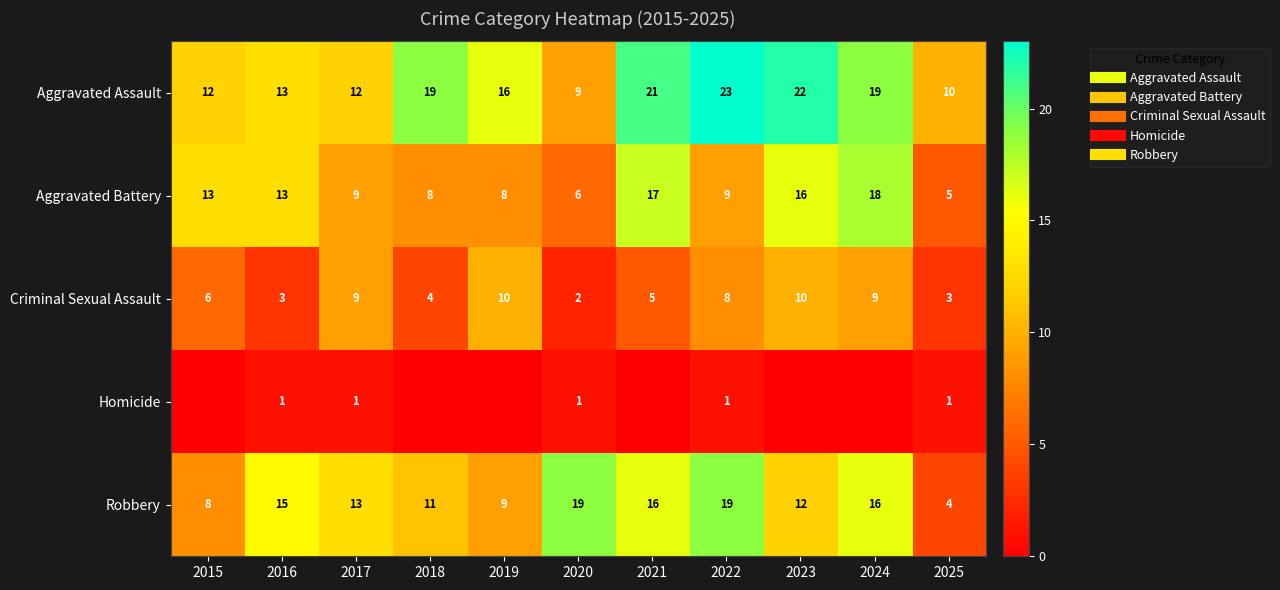

At how many categories does at least one series exceed 21?

2